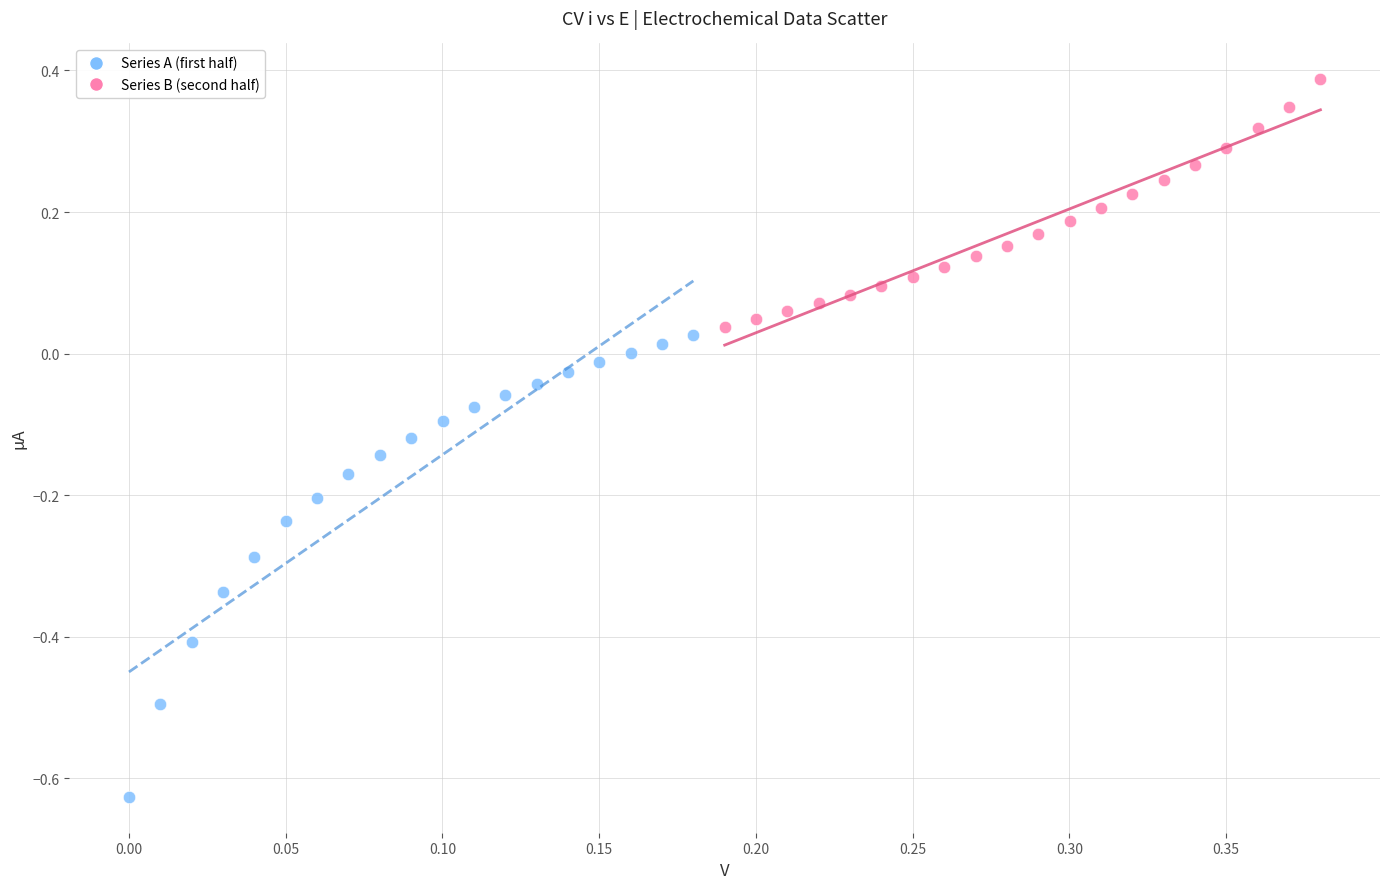

Which series contains the highest Y value?

Series B (second half)